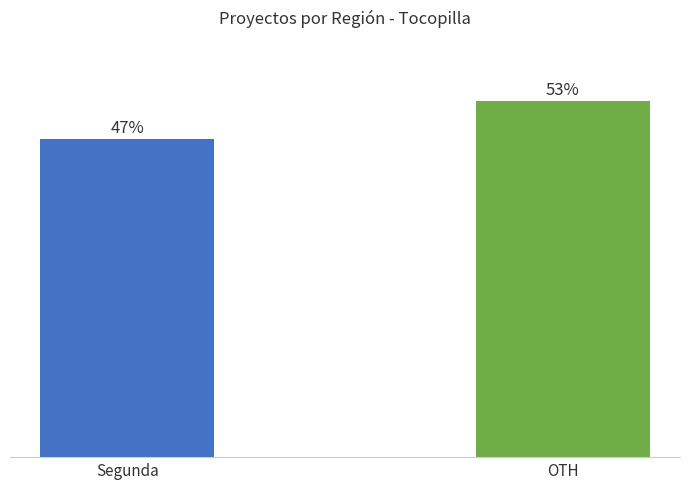

What position from the left is OTH?

2